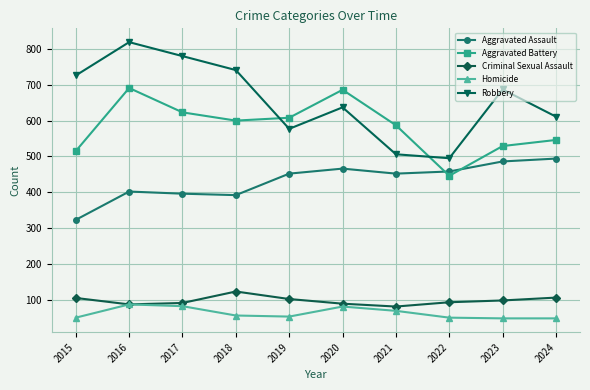

What is the minimum value for Aggravated Assault?

323